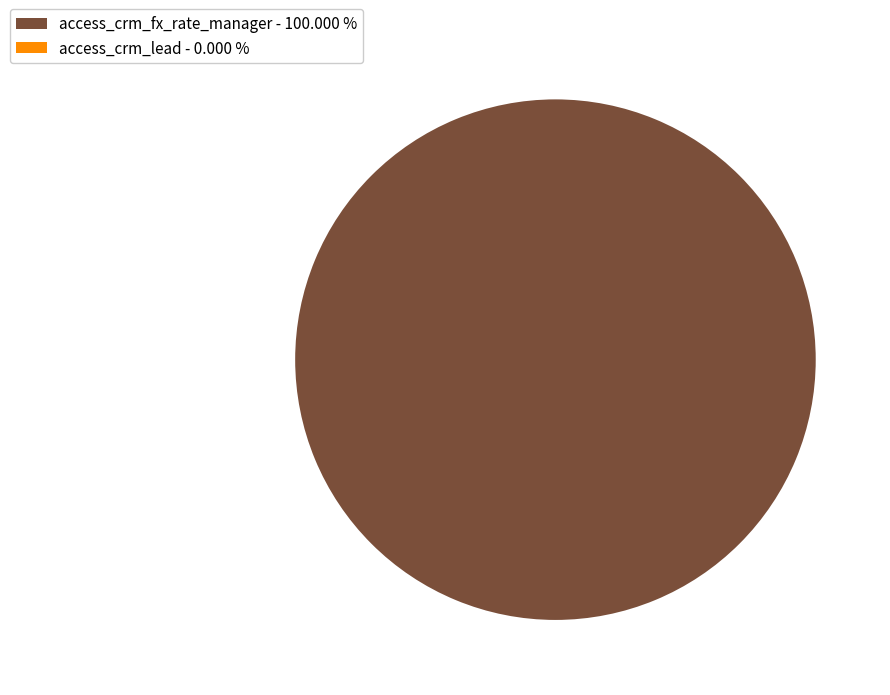

To the nearest percent, what is the combined percentage of access_crm_fx_rate_manager and access_crm_lead?

100%